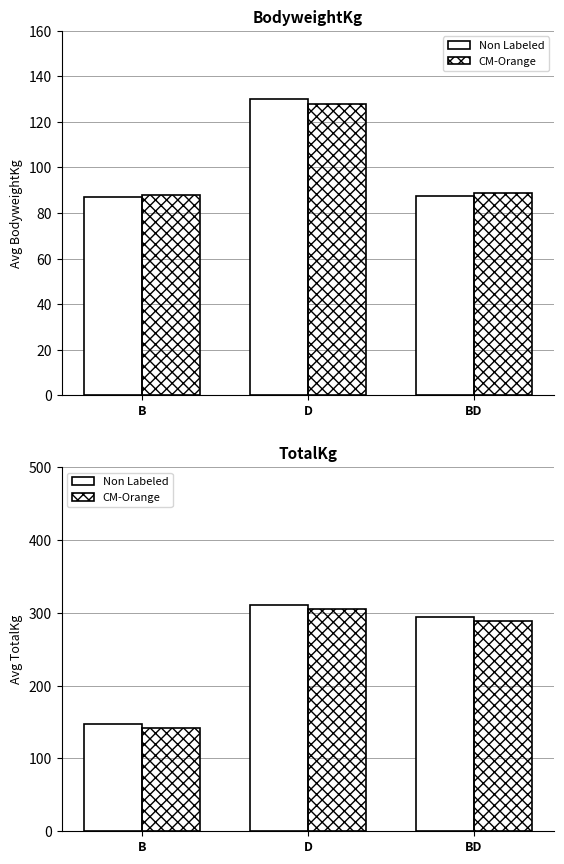

What is the highest value of the Non Labeled series?

310.0